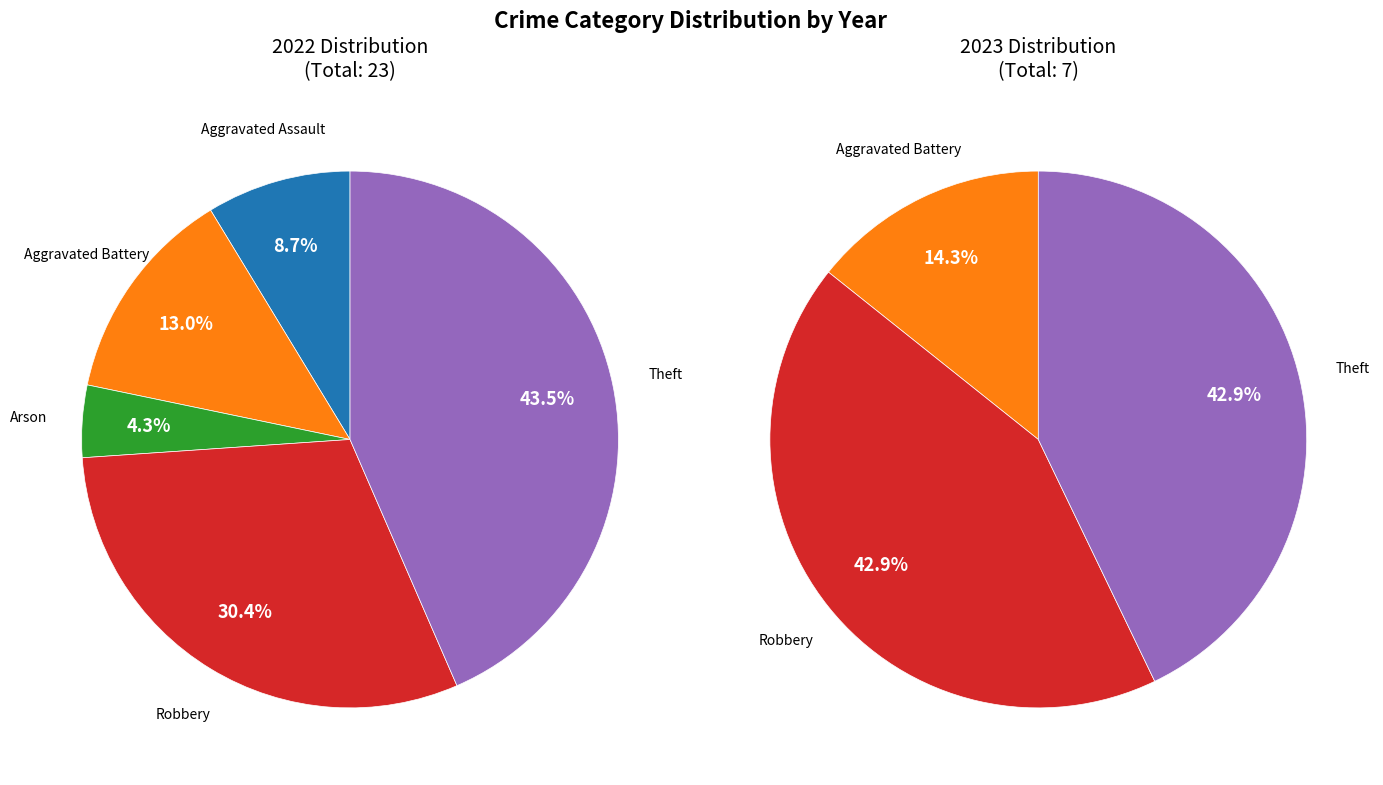

To the nearest percent, what is the difference between the values_2023 and values_2022 slice percentages?

4%